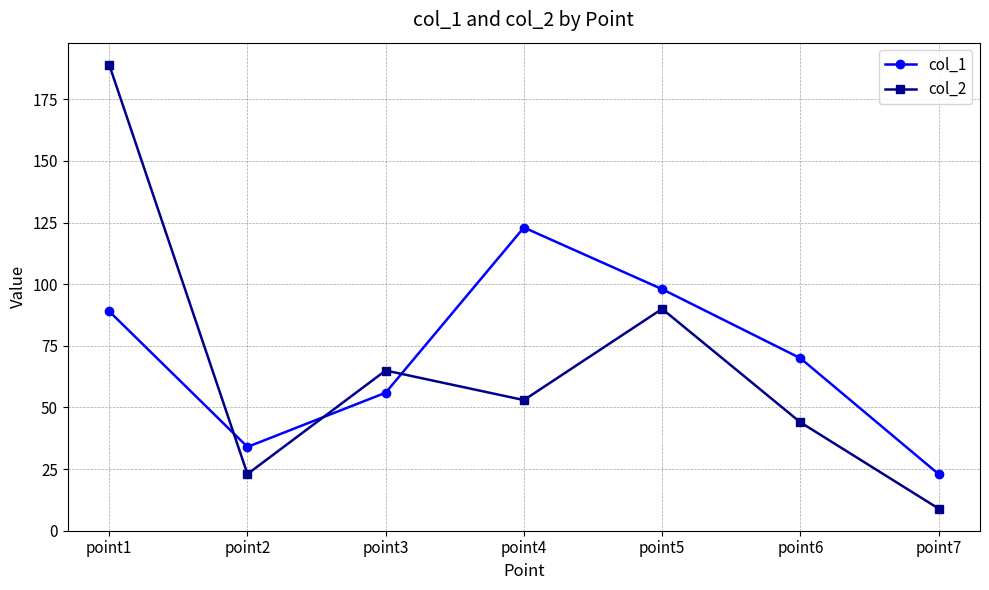

List the series in order of their peak value, highest first.

col_2, col_1